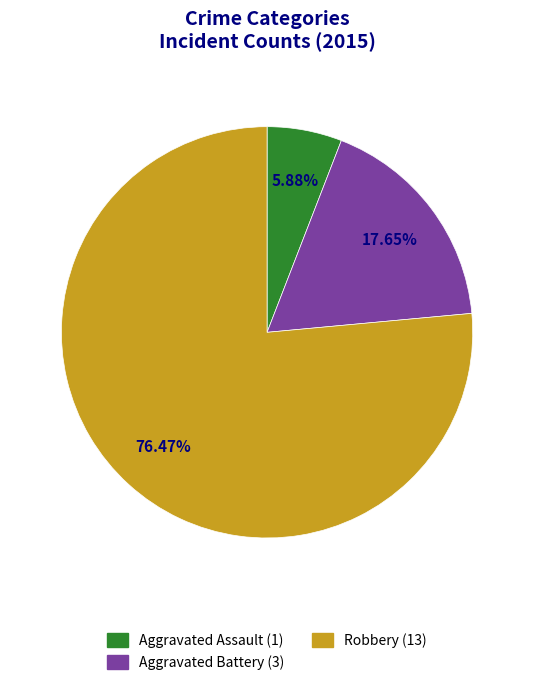

Which slice represents more than half of the pie?

Robbery